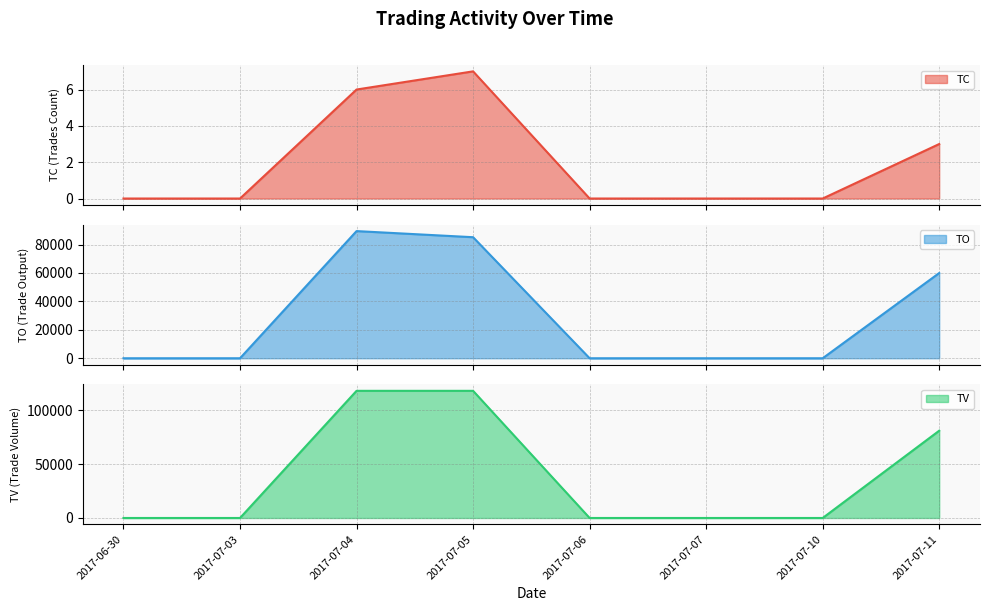

What is the maximum value shown in the chart?

118000